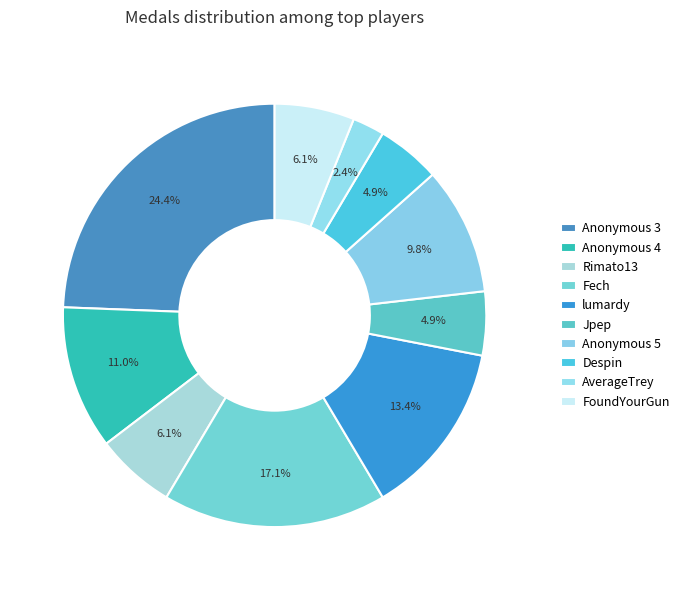

To the nearest percent, what is the difference between the Anonymous 3 and Fech slice percentages?

7%